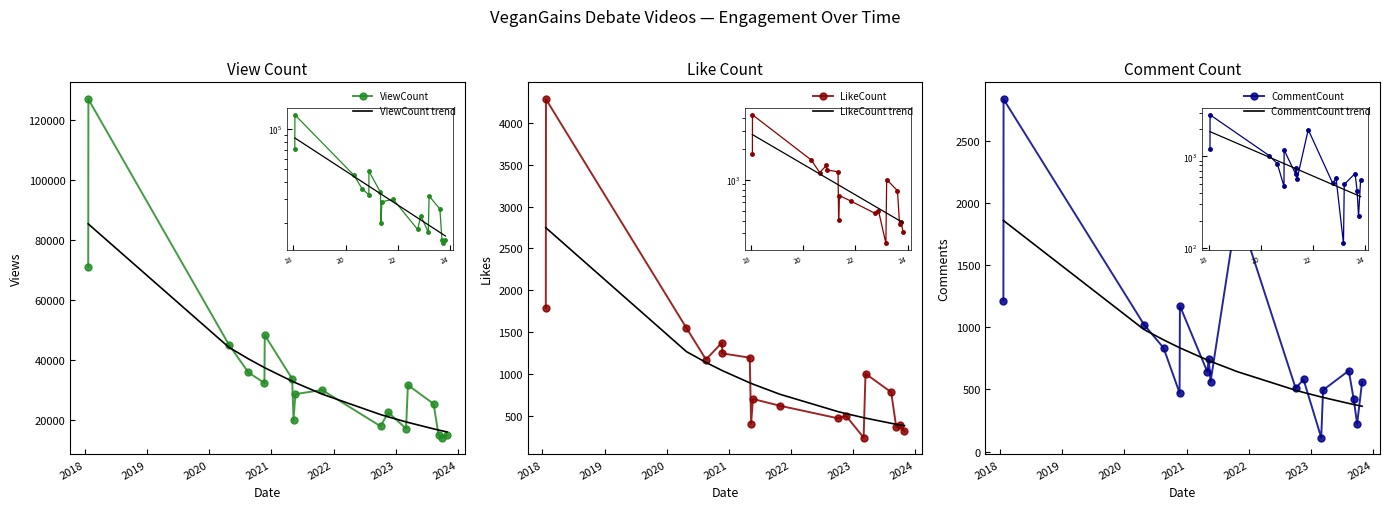

Does the chart have visible grid lines?

No